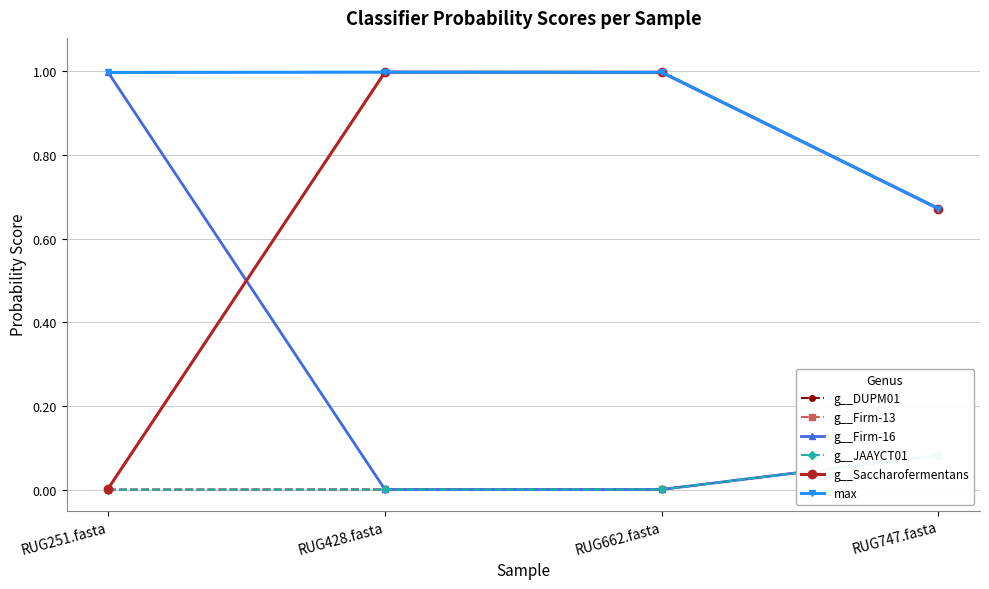

Which series has the largest total across all categories?

max